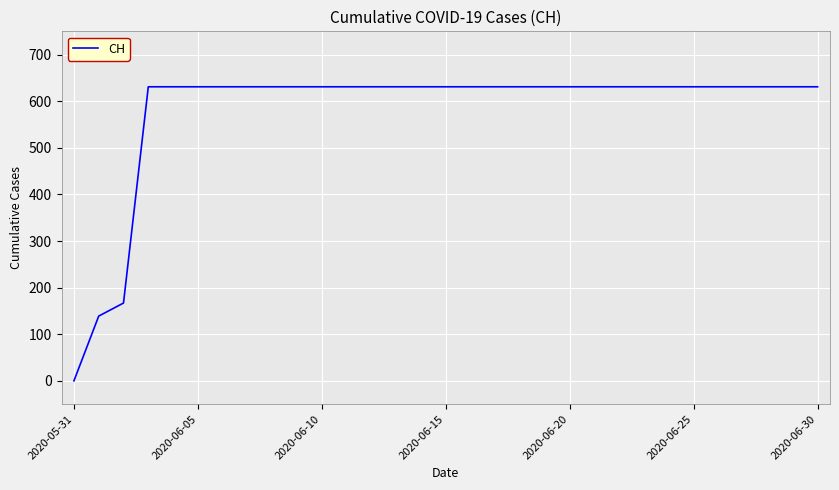

What is the difference between the maximum and minimum values?

631